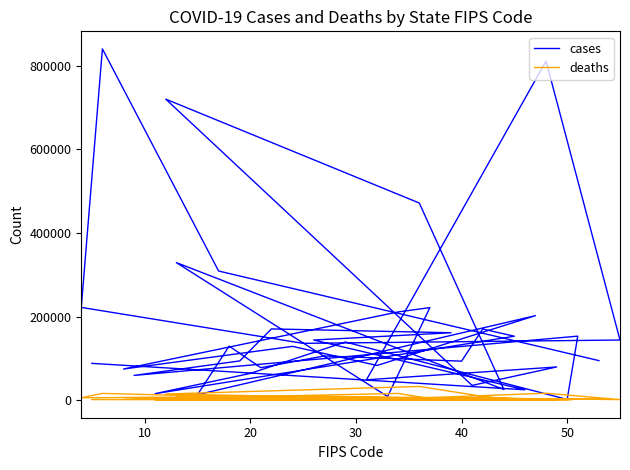

True or false: deaths and cases intersect in this chart.

False